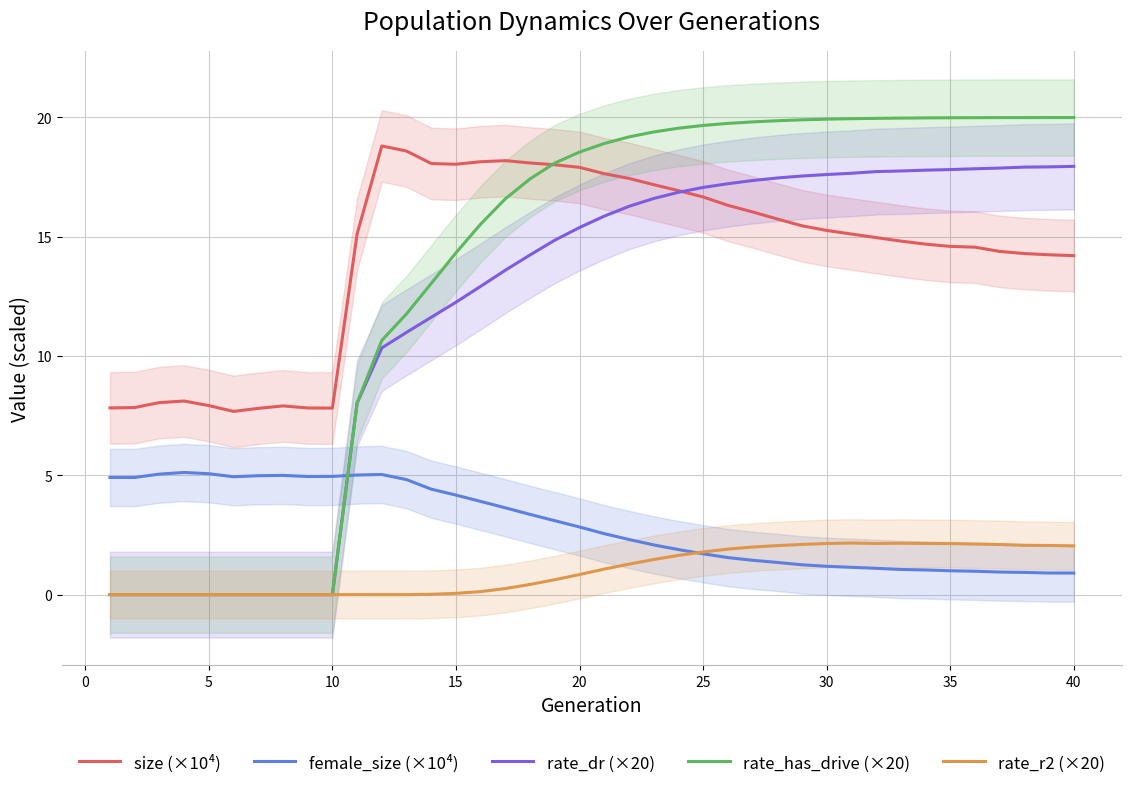

True or false: female_size (×10⁴) and rate_r2 (×20) intersect in this chart.

True